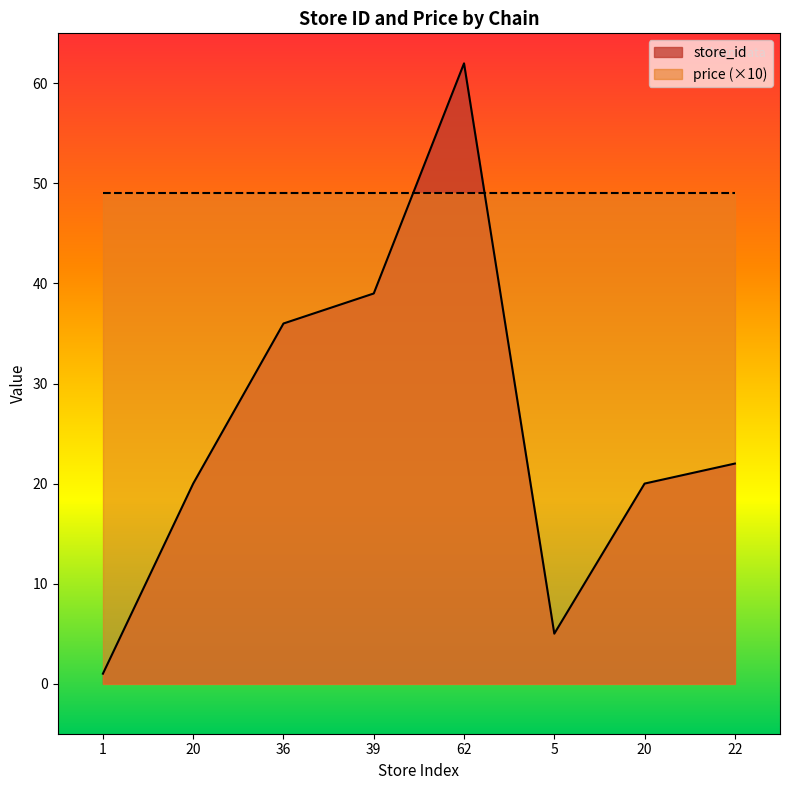

Is it true that the value at 20 is 27?

False